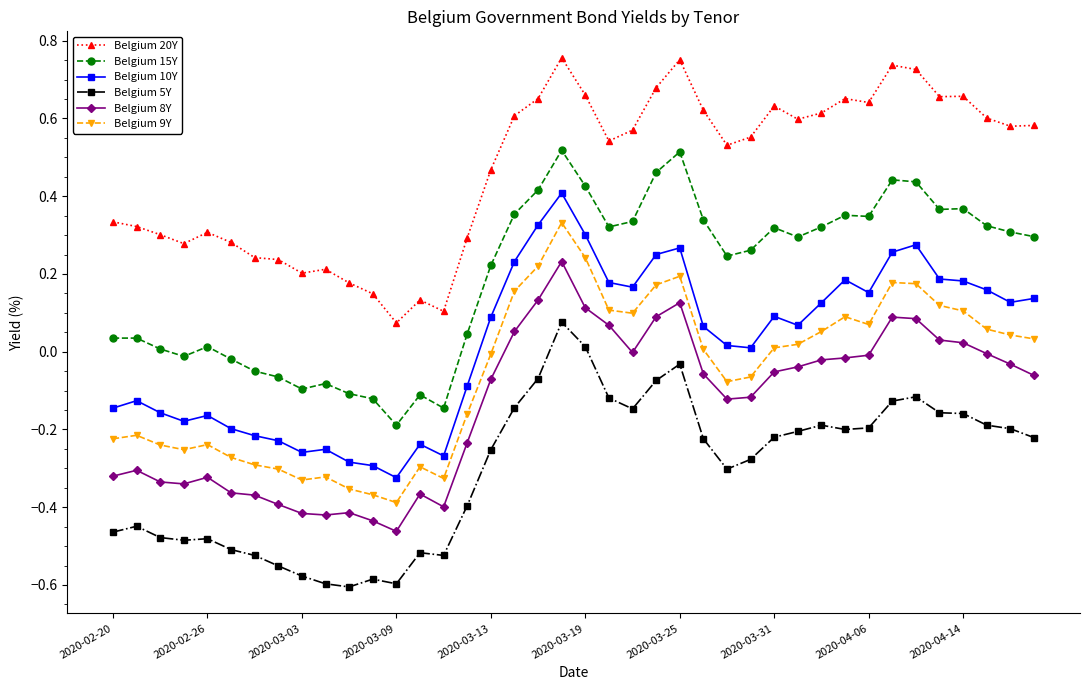

Does the chart display data point markers on the line(s)?

Yes